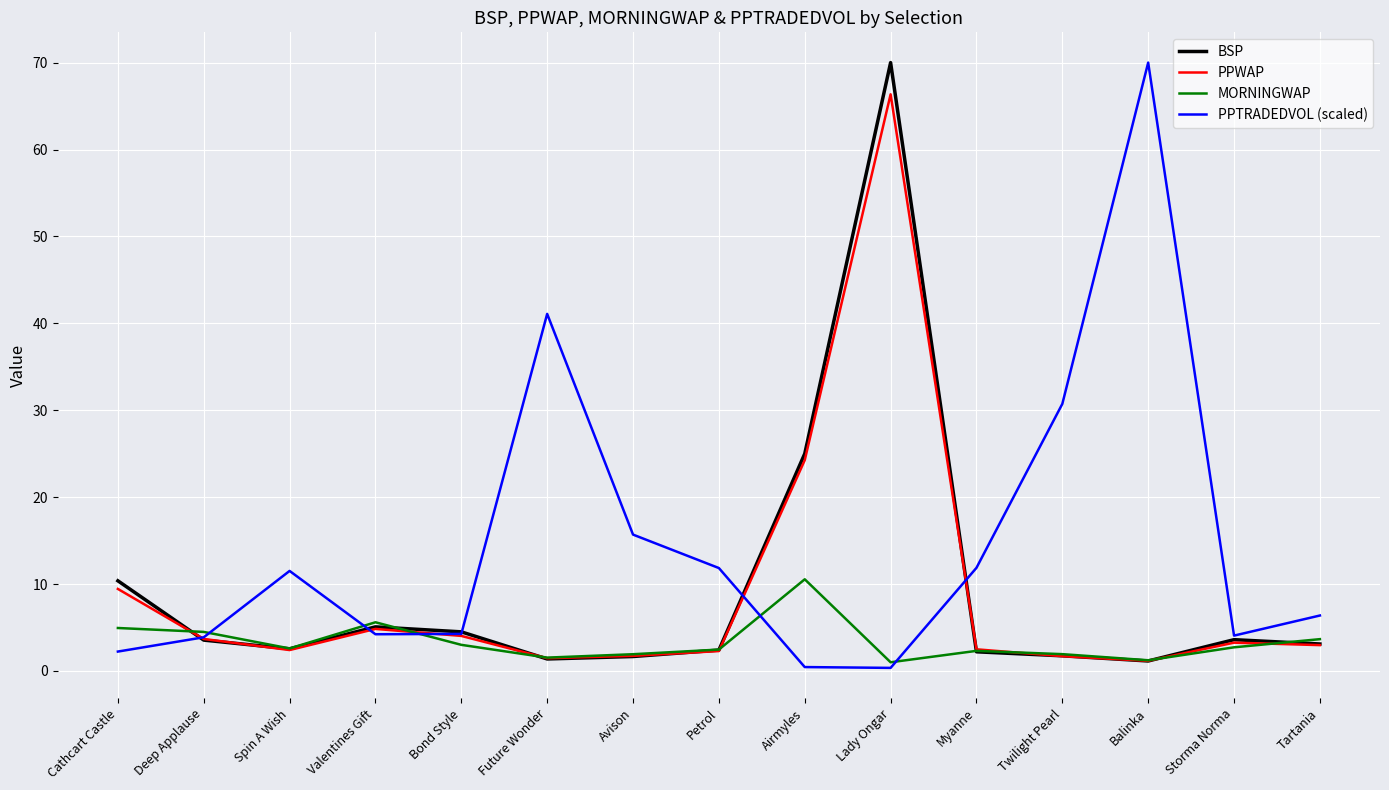

What is the maximum value shown in the chart?

70.0